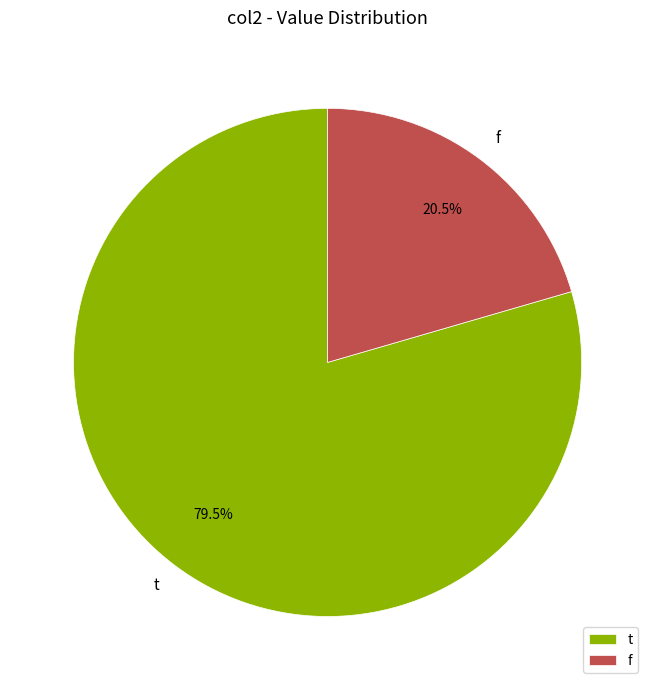

Is it true that t is 91% of the pie?

False